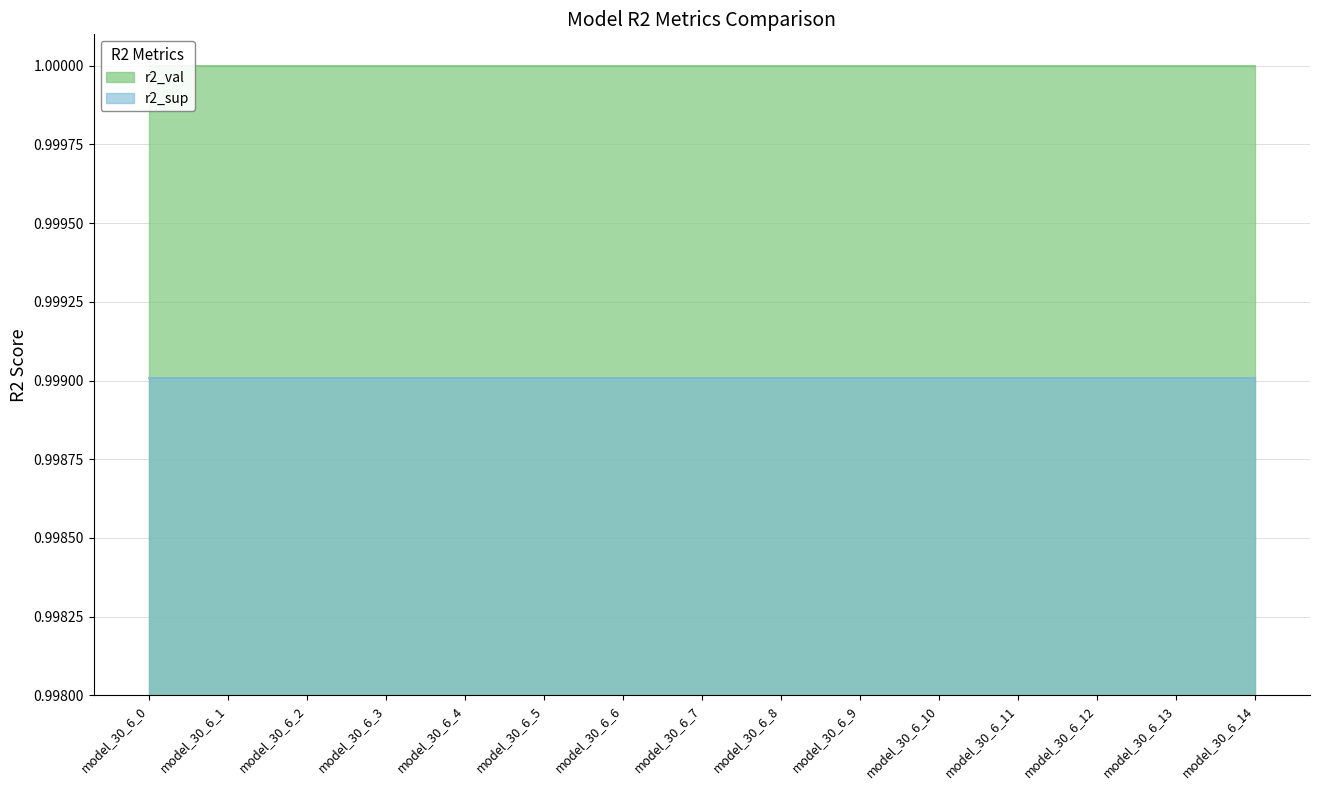

Which category has the lowest value in the r2_val series?

model_30_6_0